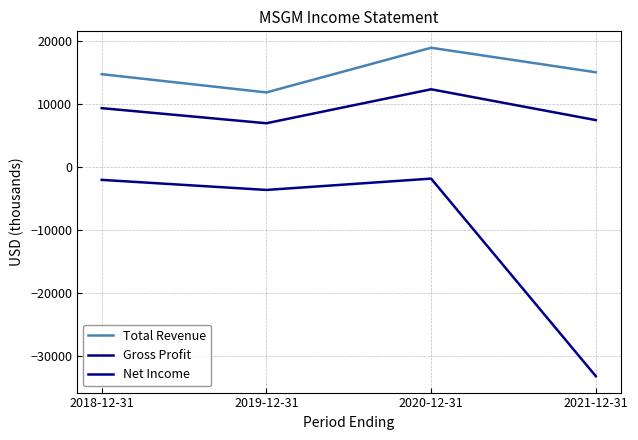

The Gross Profit series shows 7500 at 2021-12-31. True or false?

True